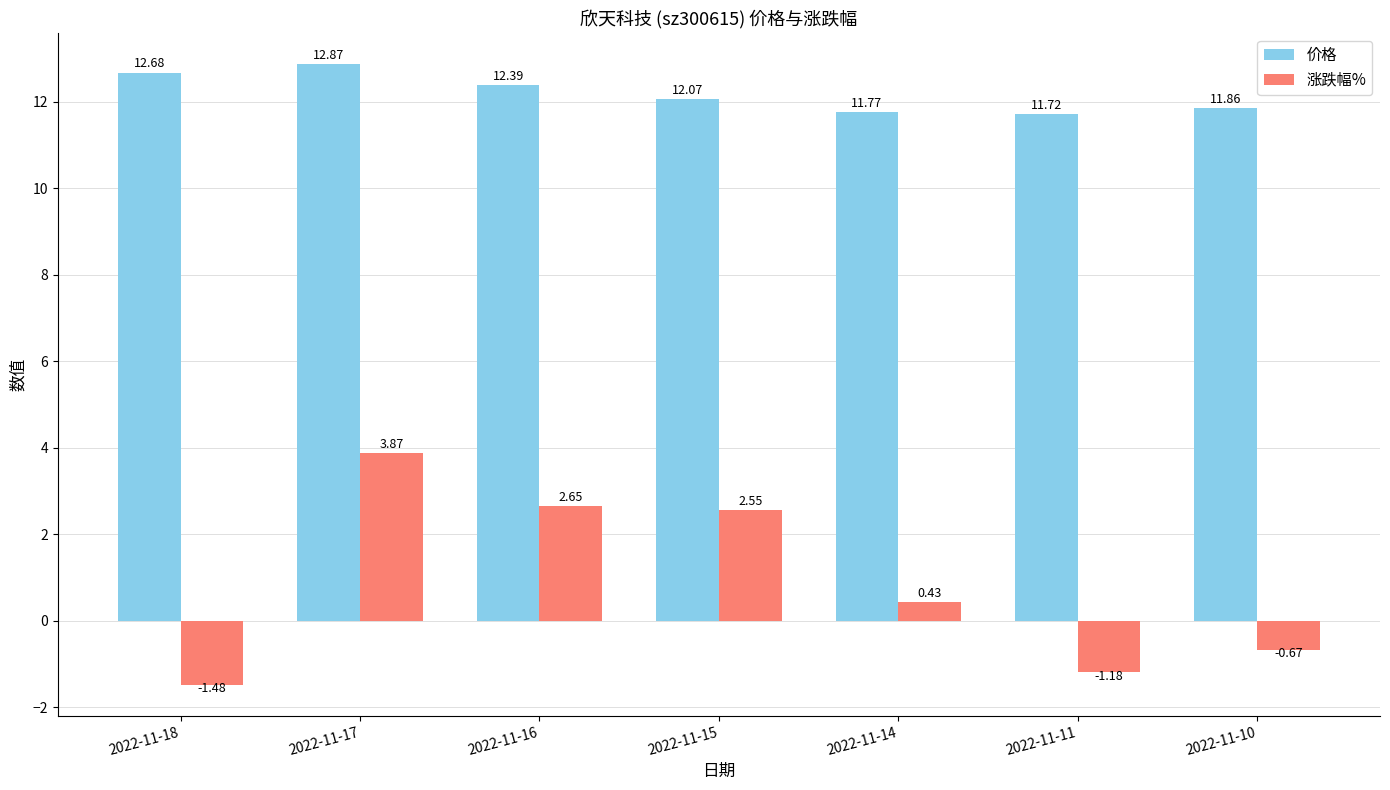

At how many categories does at least one series exceed 1?

7